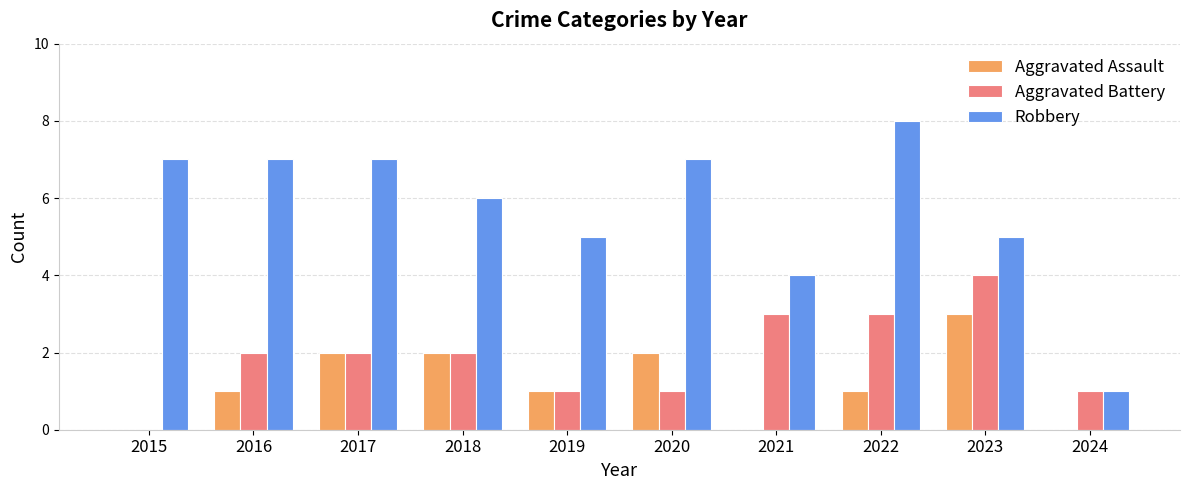

The value of Aggravated Battery at 2021 is 5. True or false?

False